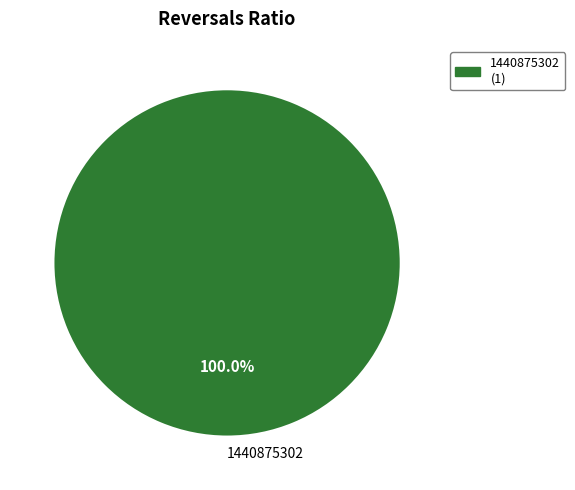

Count the number of slices in the pie.

1